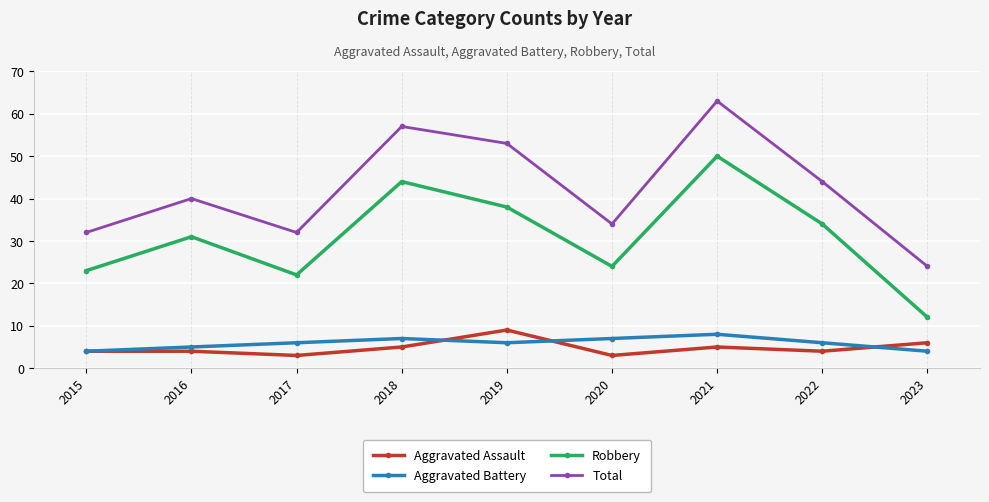

What is the spread (max minus min) of values at 2015?

28